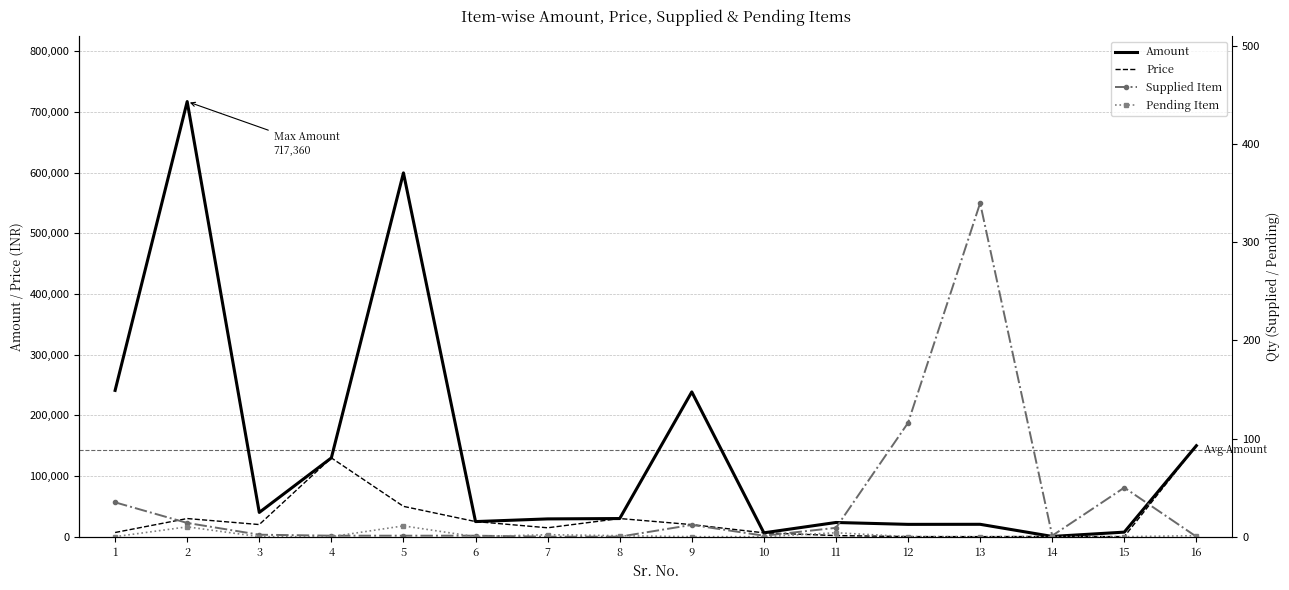

Rank the series at 9 from highest to lowest value.

Amount, Price, Supplied Item, Pending Item